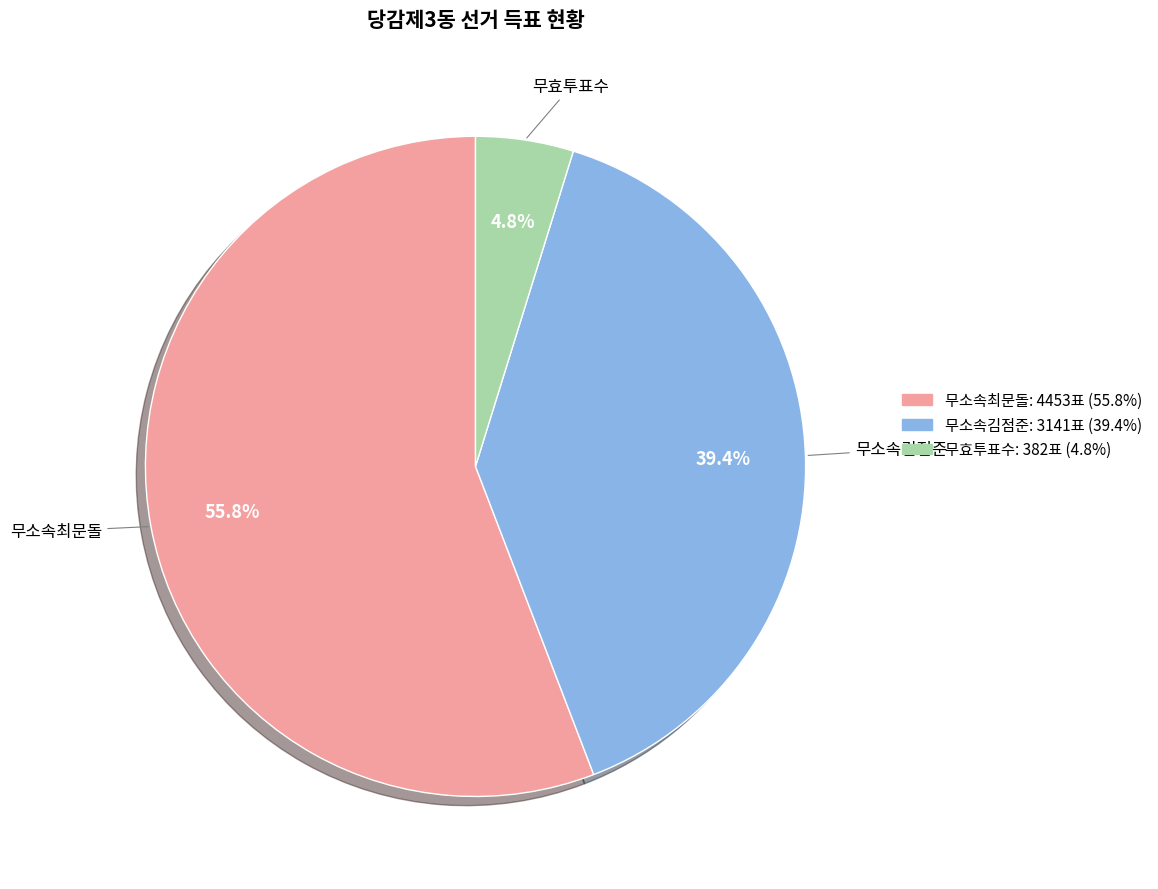

Between 무소속최문돌 and 무소속김점준, which is larger?

무소속최문돌